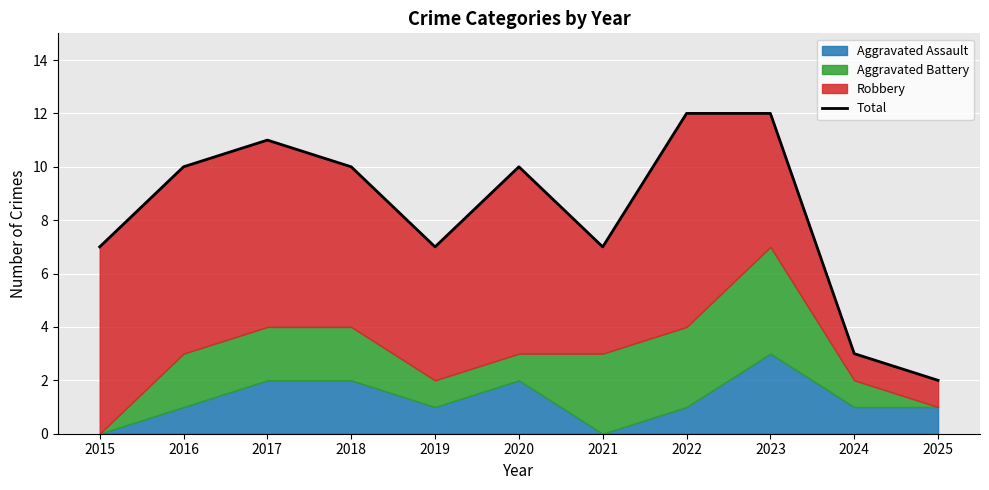

What is the average value?

8